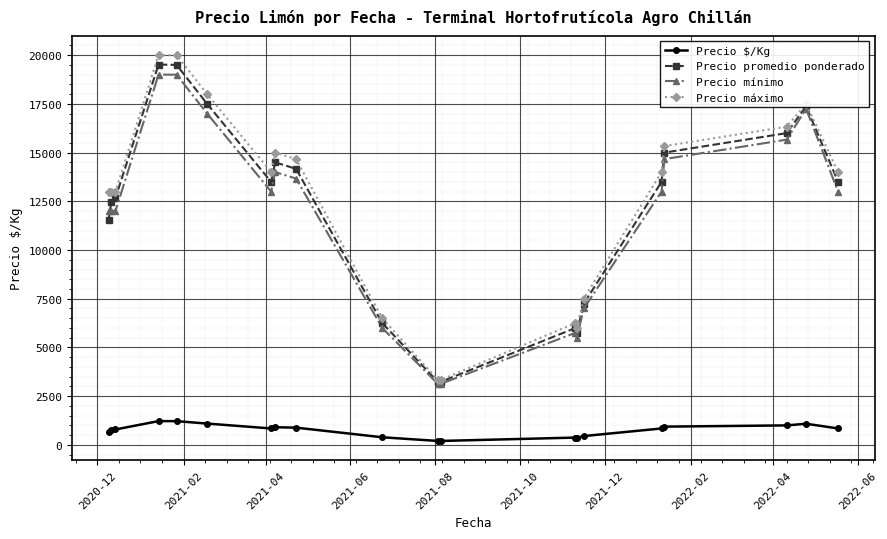

What is the lowest value of the Precio promedio ponderado series?

3233